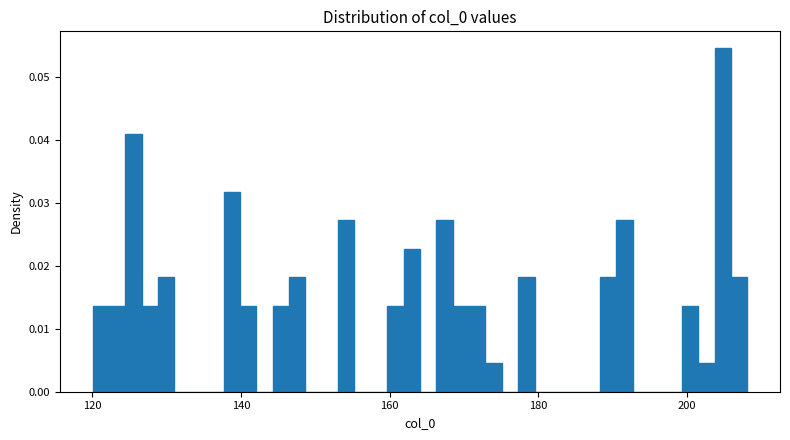

Around what value on the x-axis is the tallest bar? Give the approximate position of its centre, as read against the axis.

204